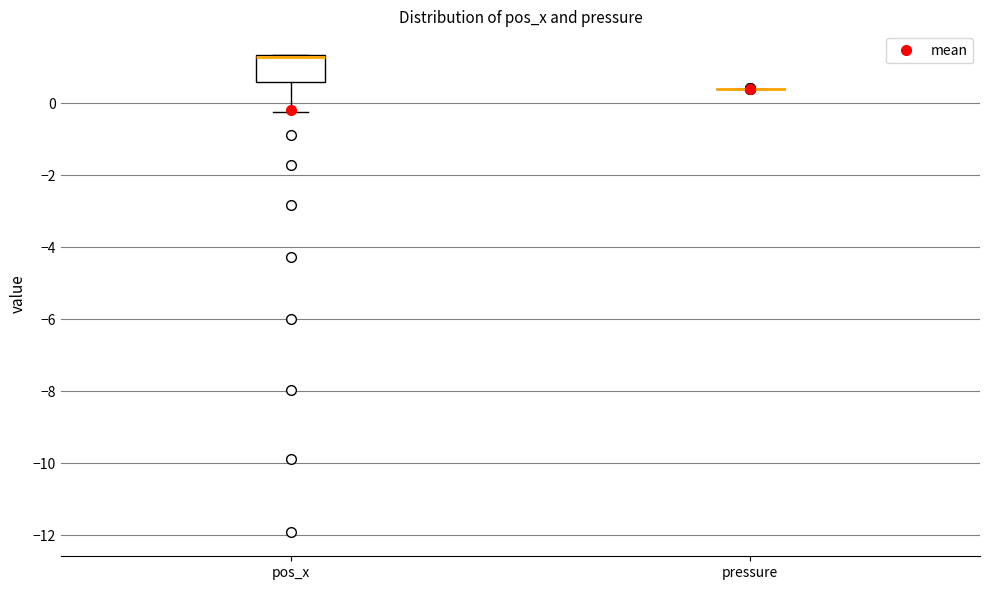

Reading left to right, transcribe this box plot: for each box, give where its median line is, the range the box spans, and where its two whiskers end, as read against the y-axis. The values are not printed on the chart, so give them approximately, as read against the axis.

pos_x: median 1.2, box 0.6 to 1.4, whiskers -0.2 to 1.4
pressure: box collapsed to a line at 0.4, whiskers 0.4 to 0.4